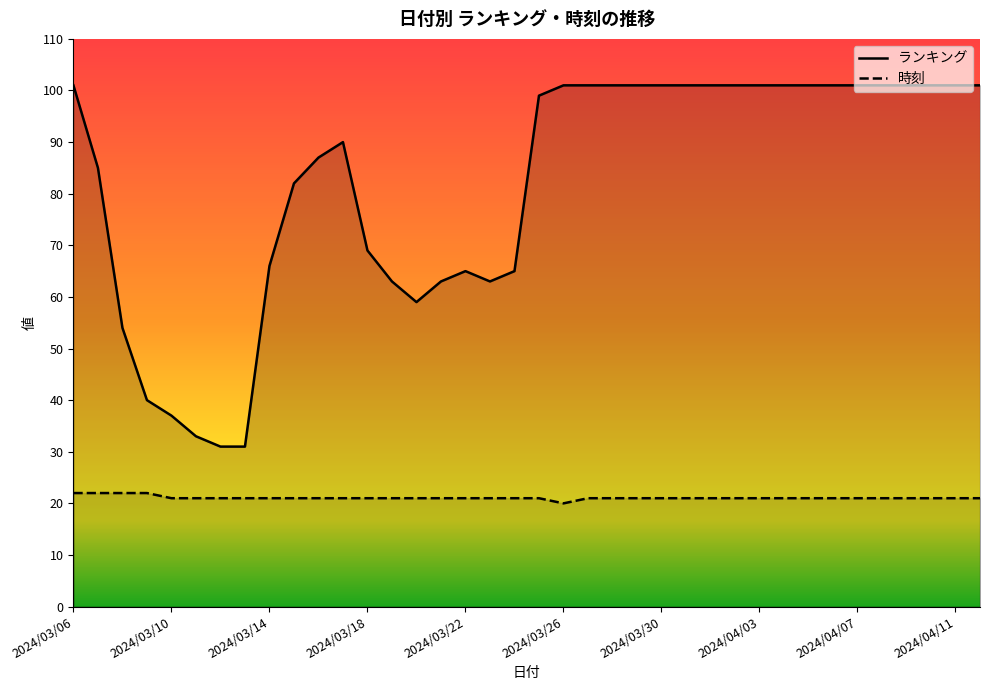

The ランキング series shows 148 at 21. True or false?

False